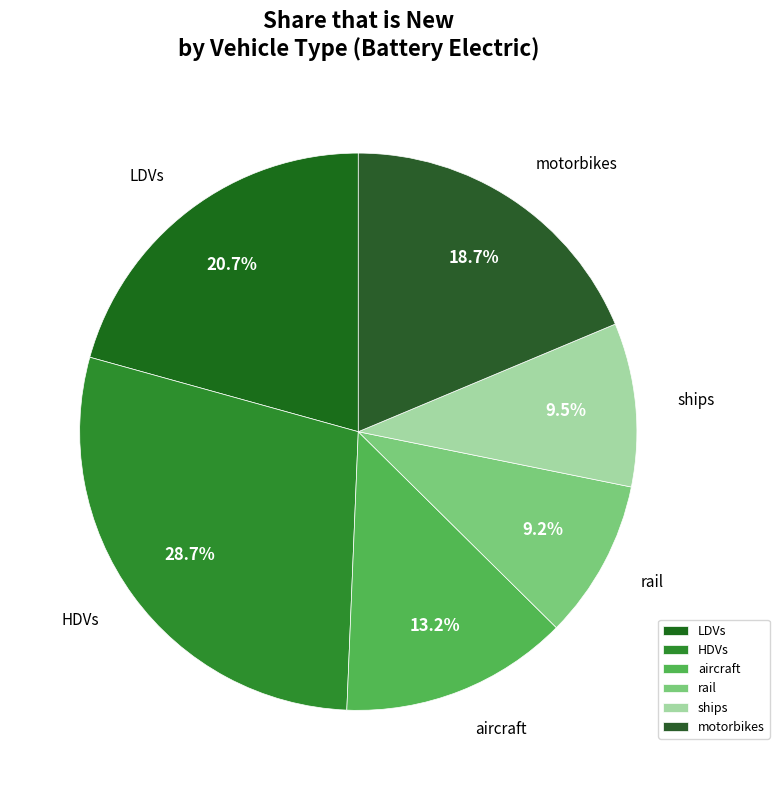

Is there any slice that represents more than half of the pie?

No